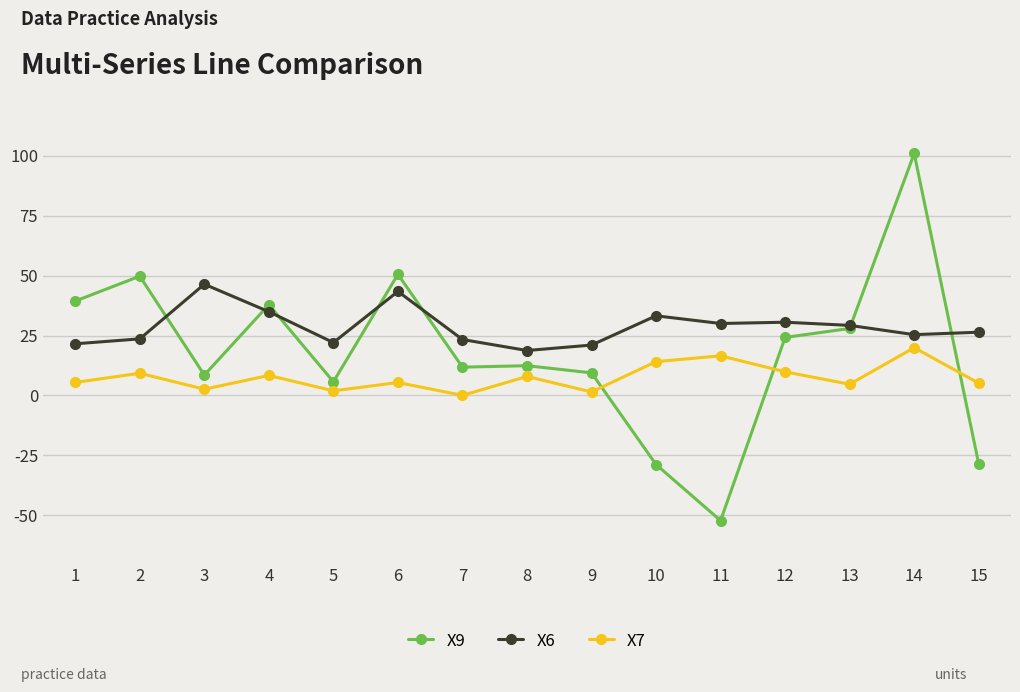

Which series has the largest range (max minus min)?

X9